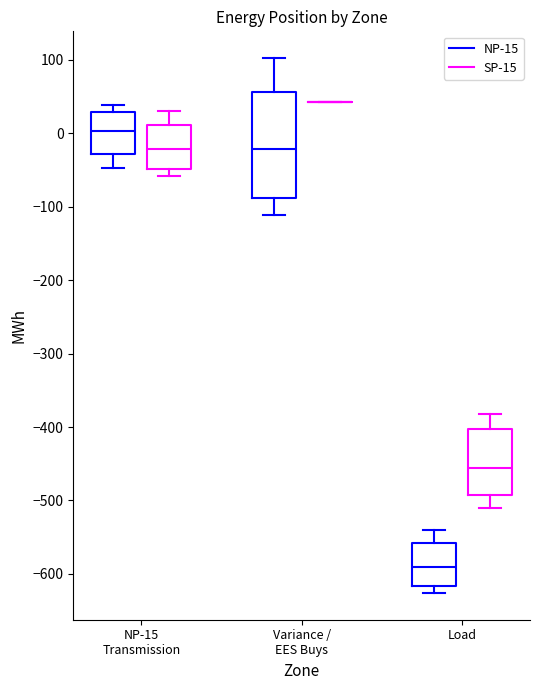

Which box is the tallest, from its lower edge to its upper edge?

Variance / EES Buys (NP-15)